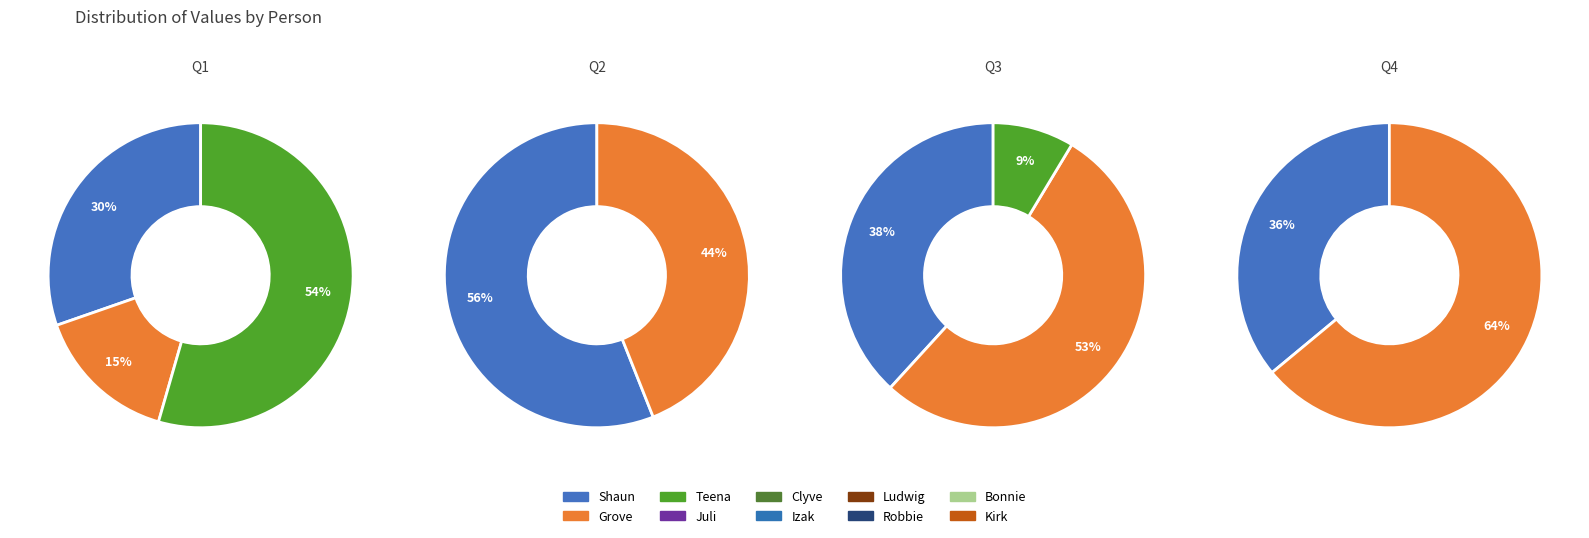

How many slices are in this pie chart?

10